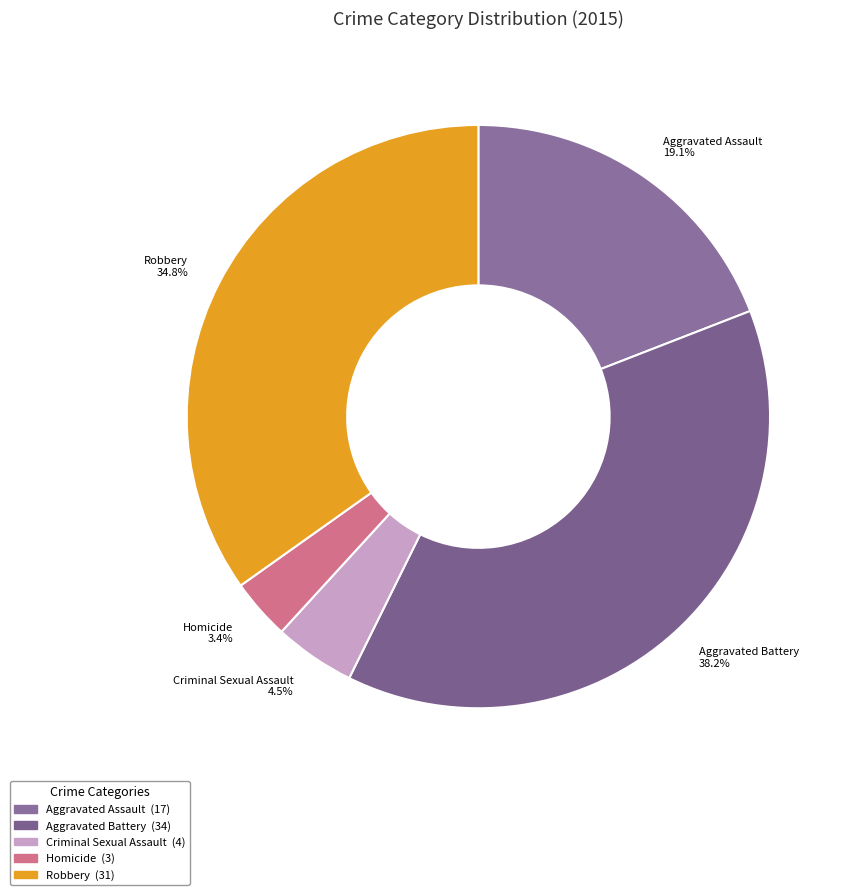

Which has a higher value, Aggravated Assault or Aggravated Battery?

Aggravated Battery